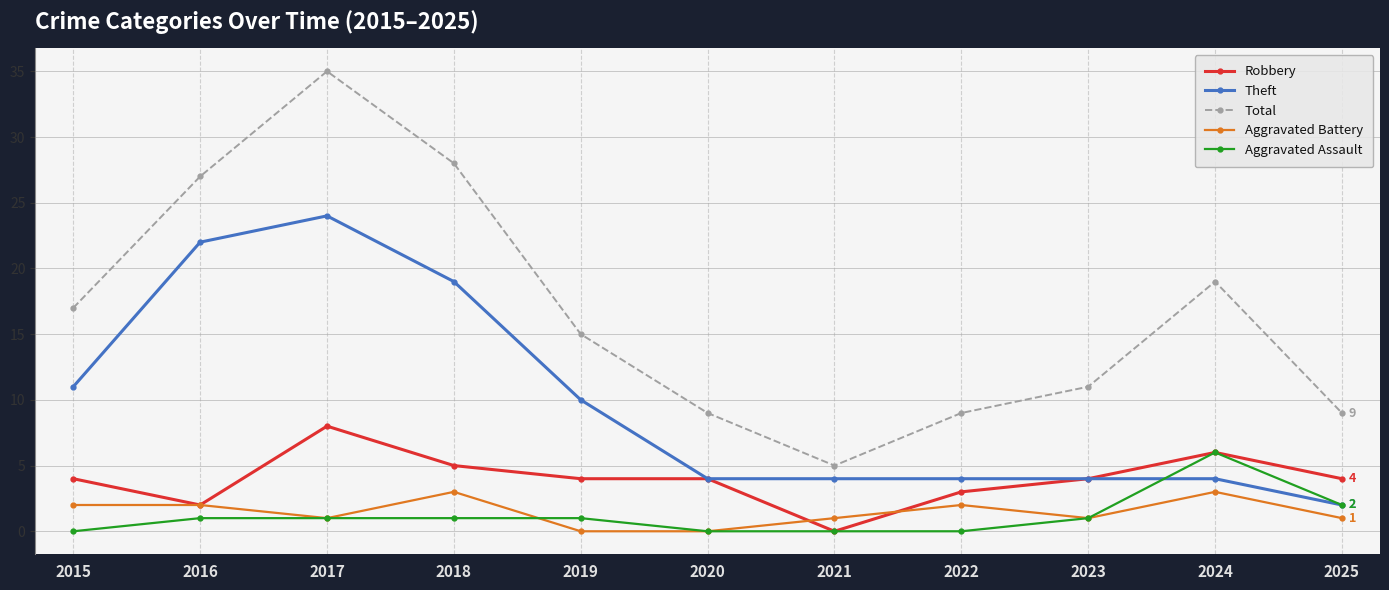

True or false: Aggravated Battery and Total intersect in this chart.

False